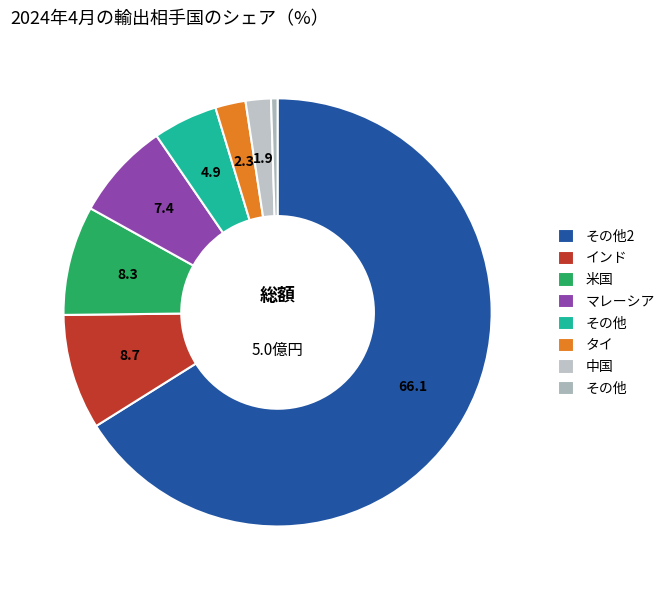

How many slices are in this pie chart?

8